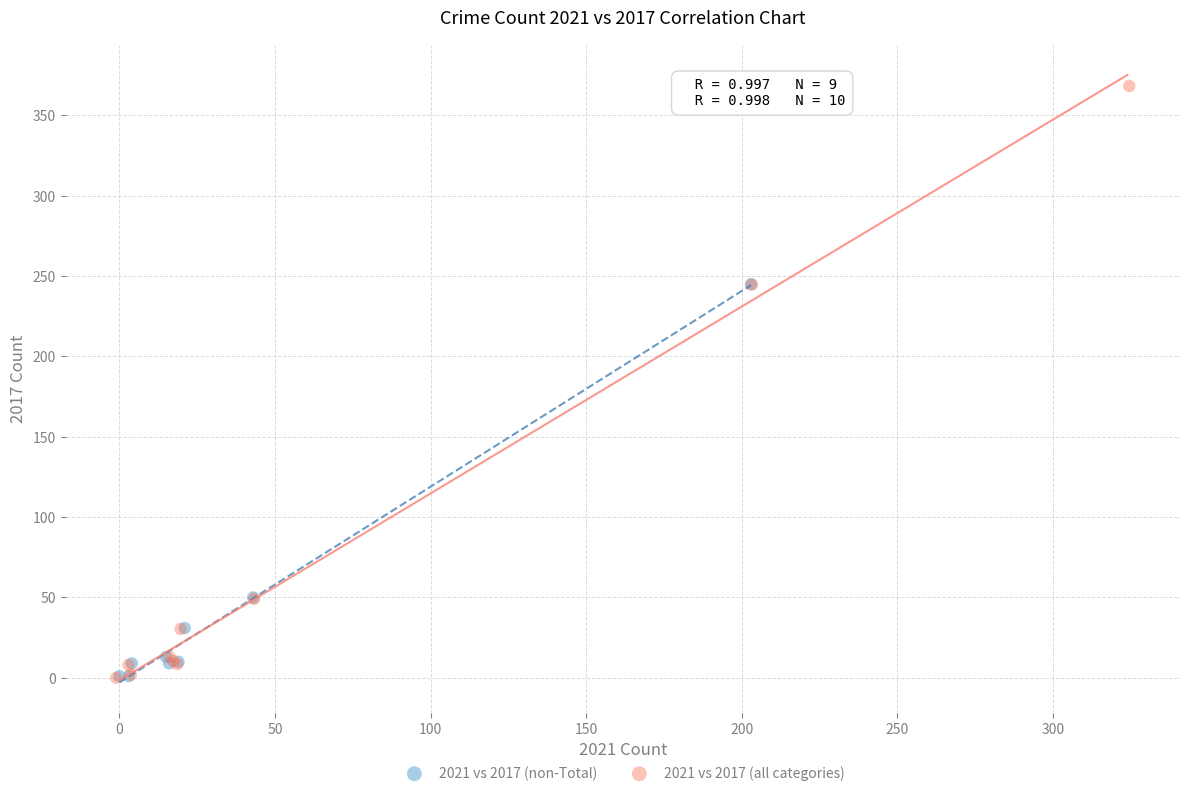

Which series reaches the maximum Y coordinate?

2021 vs 2017 (all categories)